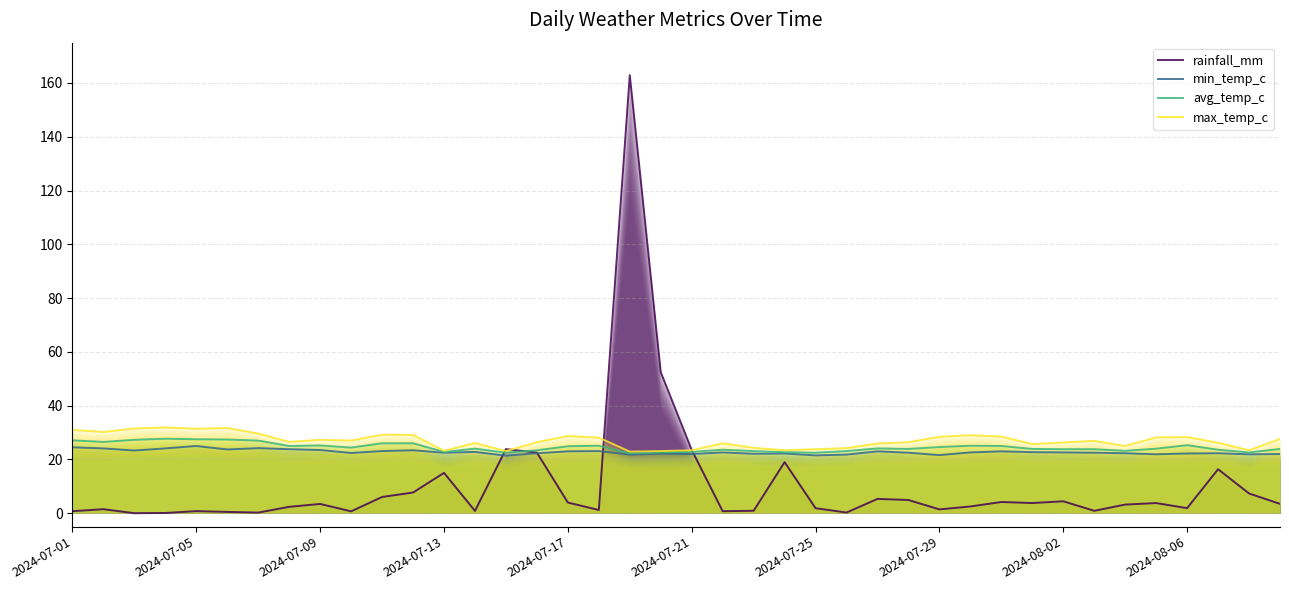

What position from the right is 13?

27